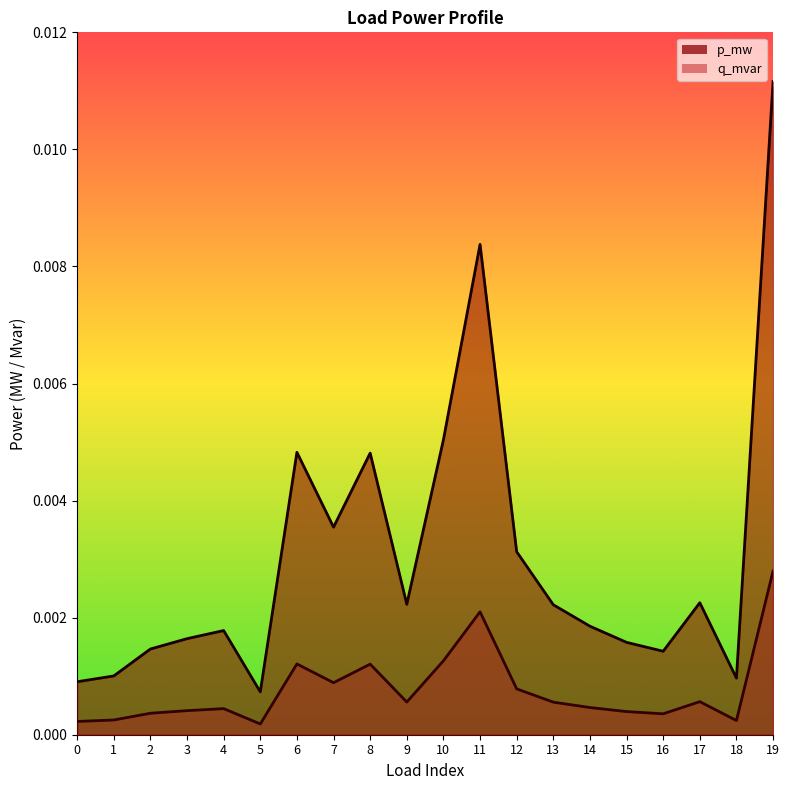

The value of p_mw at 10 is 0.0. True or false?

True